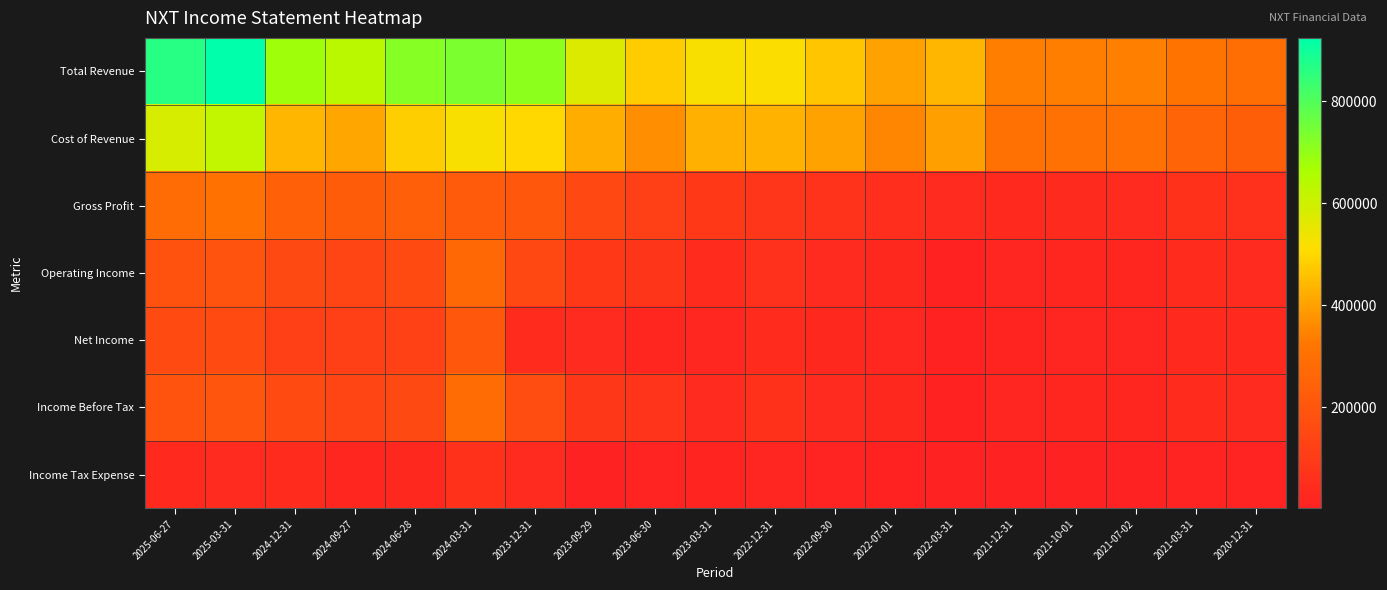

Reading left to right, list all the values displayed in this chart.

Total Revenue: 2025-06-27=864300	2025-03-31=924300	2024-12-31=679400	2024-09-27=635600	2024-06-28=719900	2024-03-31=736500	2023-12-31=710400	2023-09-29=573400	2023-06-30=479500	2023-03-31=518400	2022-12-31=513400	2022-09-30=467100	2022-07-01=403200	2022-03-31=439800	2021-12-31=337600	2021-10-01=338700	2021-07-02=341500	2021-03-31=318100	2020-12-31=291500
Cost of Revenue: 2025-06-27=582500	2025-03-31=618700	2024-12-31=438500	2024-09-27=410800	2024-06-28=482500	2024-03-31=517500	2023-12-31=500700	2023-09-29=424200	2023-06-30=365800	2023-03-31=428100	2022-12-31=431100	2022-09-30=402600	2022-07-01=353400	2022-03-31=400900	2021-12-31=303800	2021-10-01=302000	2021-07-02=303900	2021-03-31=256300	2020-12-31=234500
Gross Profit: 2025-06-27=281700	2025-03-31=305700	2024-12-31=240900	2024-09-27=224800	2024-06-28=237400	2024-03-31=219100	2023-12-31=209700	2023-09-29=149100	2023-06-30=113700	2023-03-31=90300	2022-12-31=82300	2022-09-30=64500	2022-07-01=49800	2022-03-31=38900	2021-12-31=33800	2021-10-01=36700	2021-07-02=37600	2021-03-31=61800	2020-12-31=57000
Operating Income: 2025-06-27=187300	2025-03-31=190600	2024-12-31=151300	2024-09-27=135700	2024-06-28=161600	2024-03-31=270700	2023-12-31=148500	2023-09-29=94100	2023-06-30=73900	2023-03-31=42000	2022-12-31=58700	2022-09-30=39400	2022-07-01=29700	2022-03-31=7600	2021-12-31=17100	2021-10-01=20100	2021-07-02=21200	2021-03-31=42200	2020-12-31=40900
Net Income: 2025-06-27=157200	2025-03-31=156800	2024-12-31=115300	2024-09-27=115400	2024-06-28=121700	2024-03-31=205200	2023-12-31=41400	2023-09-29=39300	2023-06-30=20400	2023-03-31=25100	2022-12-31=42600	2022-09-30=27100	2022-07-01=24100	2022-03-31=5800	2021-12-31=12500	2021-10-01=15900	2021-07-02=16700	2021-03-31=33200	2020-12-31=32100
Income Before Tax: 2025-06-27=191000	2025-03-31=198700	2024-12-31=160200	2024-09-27=137200	2024-06-28=151900	2024-03-31=283100	2023-12-31=166800	2023-09-29=85400	2023-06-30=72700	2023-03-31=40100	2022-12-31=61000	2022-09-30=38200	2022-07-01=29800	2022-03-31=7100	2021-12-31=17000	2021-10-01=19900	2021-07-02=21100	2021-03-31=42200	2020-12-31=40800
Income Tax Expense: 2025-06-27=33800	2025-03-31=40800	2024-12-31=42800	2024-09-27=19900	2024-06-28=27200	2024-03-31=59900	2023-12-31=38800	2023-09-29=4000	2023-06-30=9100	2023-03-31=12500	2022-12-31=18400	2022-09-30=11100	2022-07-01=5700	2022-03-31=1400	2021-12-31=4500	2021-10-01=4000	2021-07-02=4400	2021-03-31=9000	2020-12-31=8700